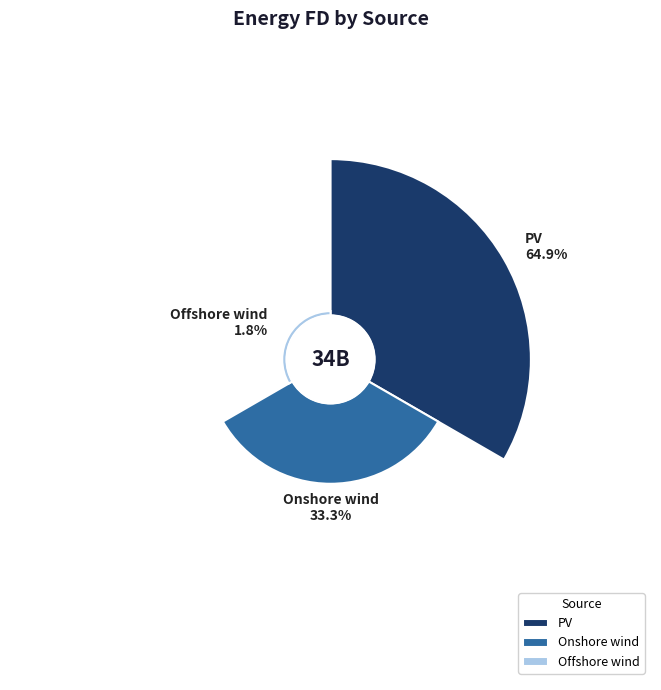

The Onshore wind slice represents 33% of the pie. True or false?

True